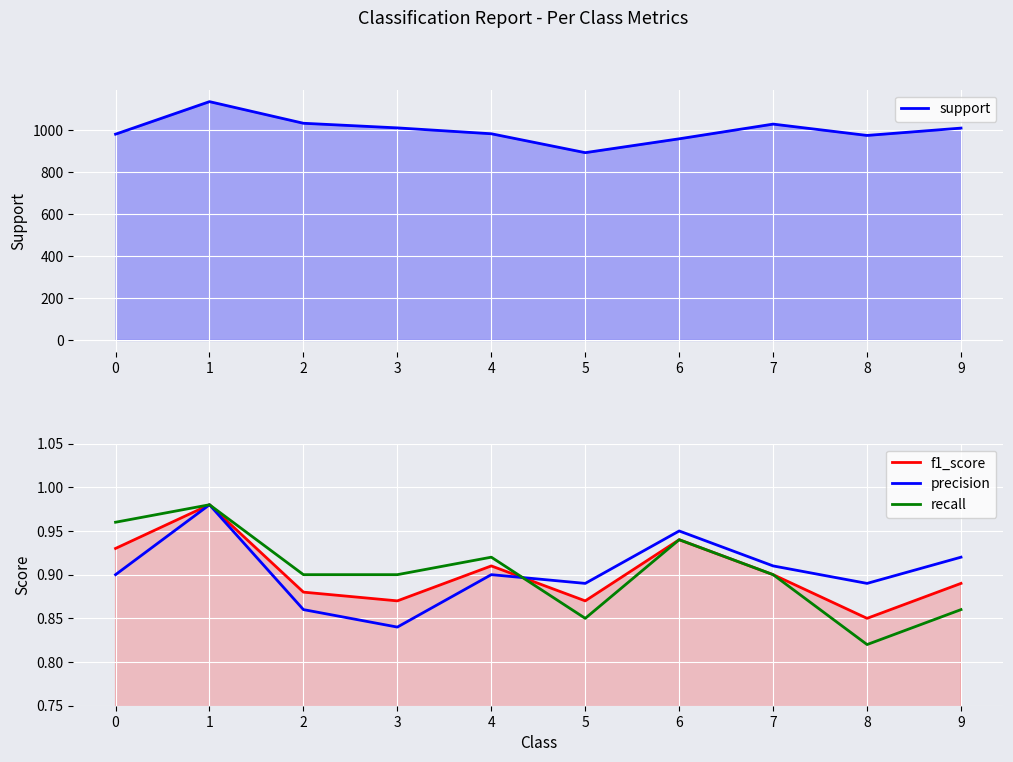

Is it true that precision equals 0.4 at 0?

False